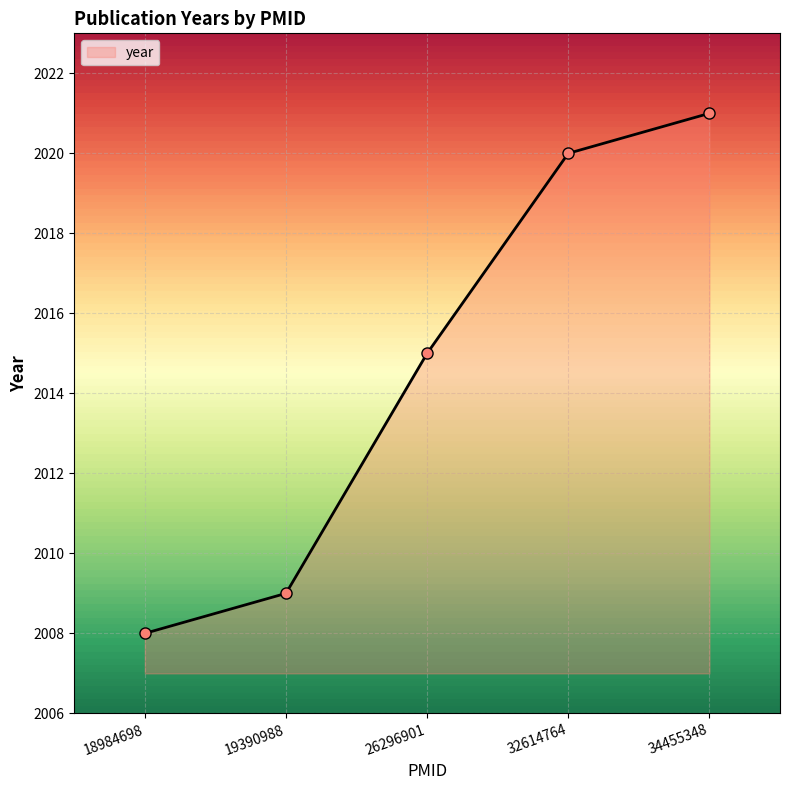

Approximately how many times larger is the value at 32614764 compared to 18984698?

1.0